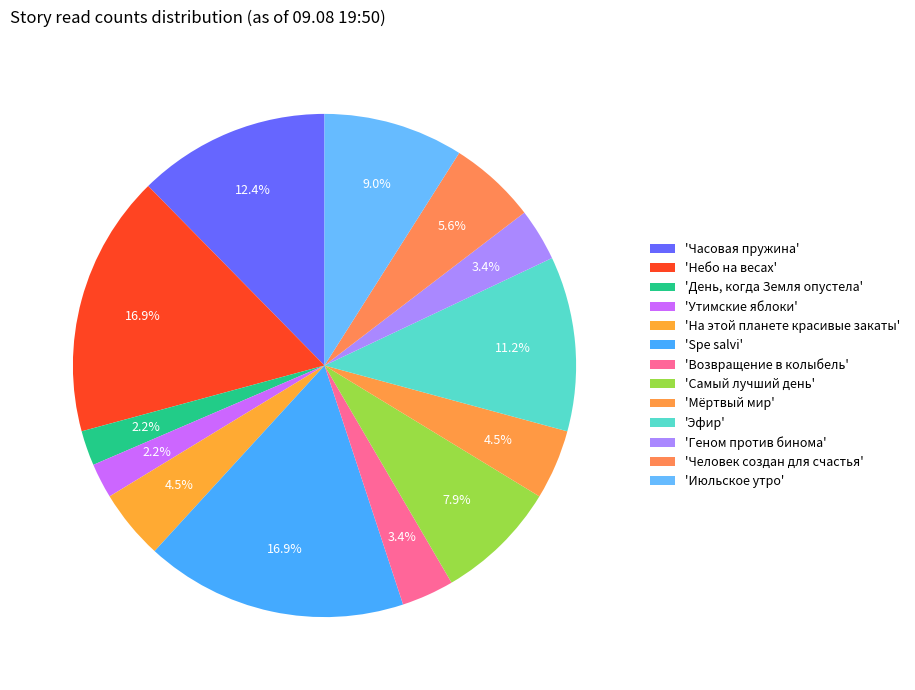

How many segments does this pie chart have?

13